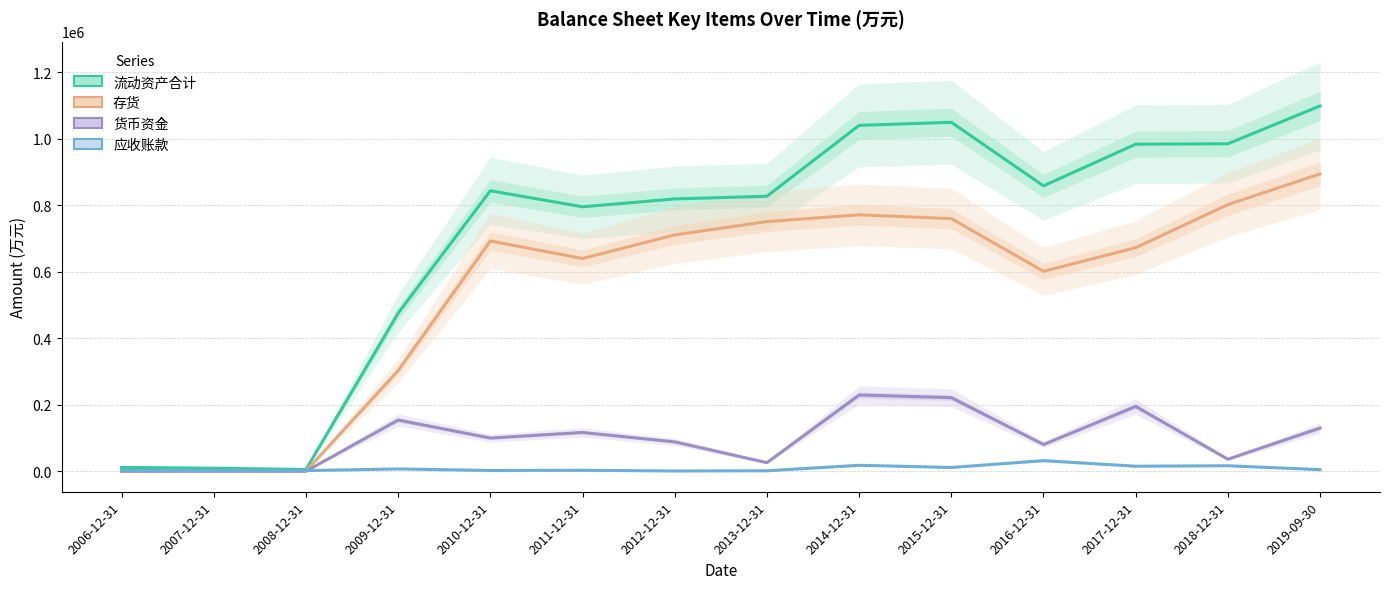

At which label does 流动资产合计 first exceed 843436?

2014-12-31